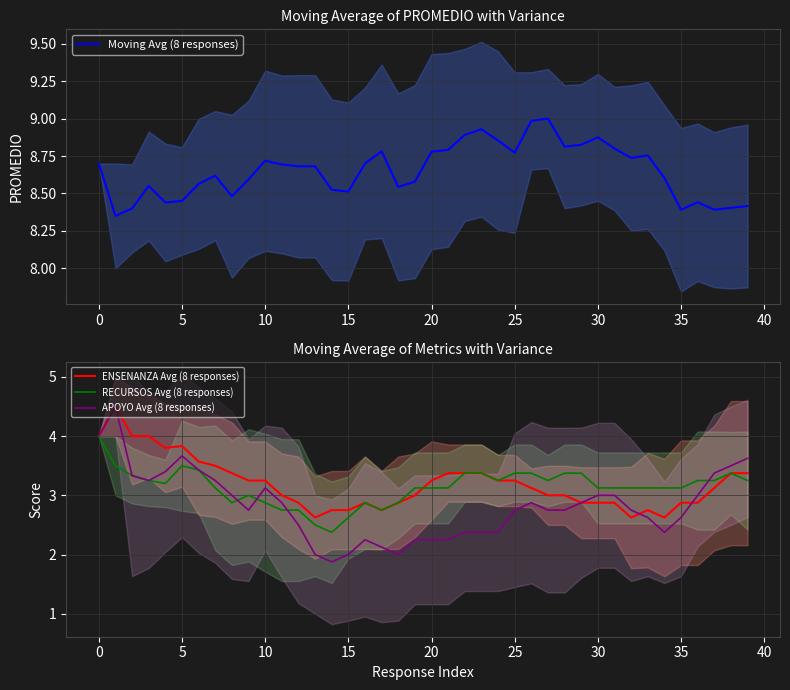

Which series has the largest range (max minus min)?

APOYO Avg (8 responses)